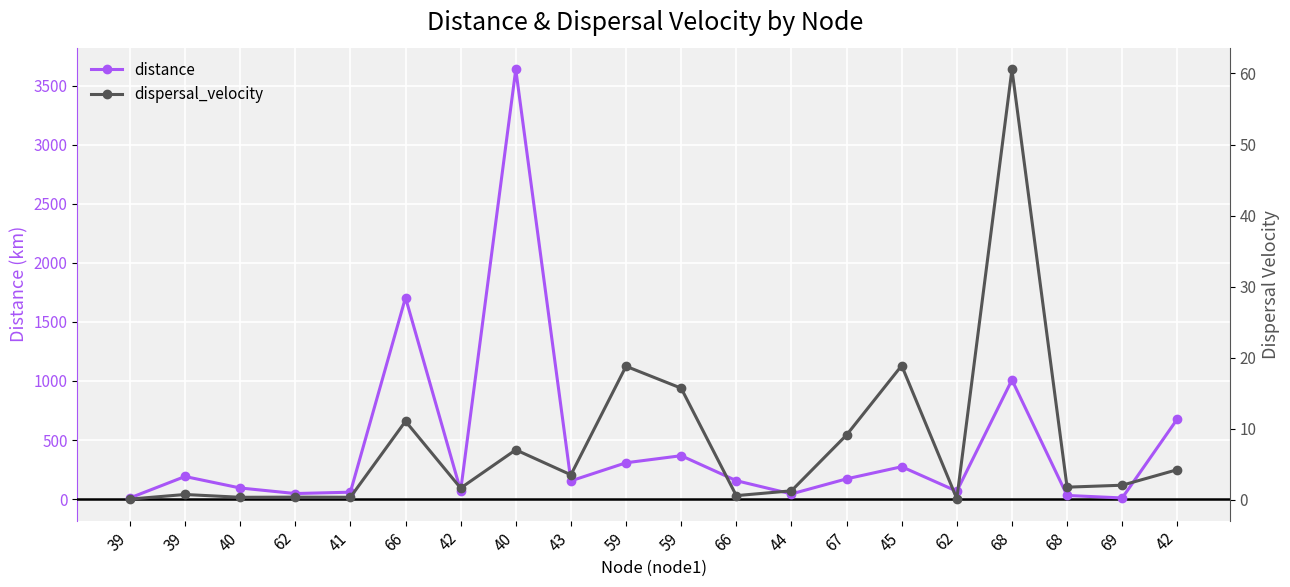

Is it true that distance equals 107.2 at 39?

False